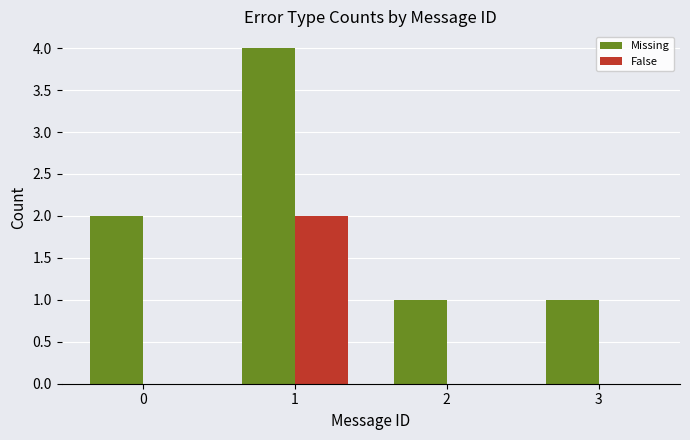

What is the sum of all Missing values?

8